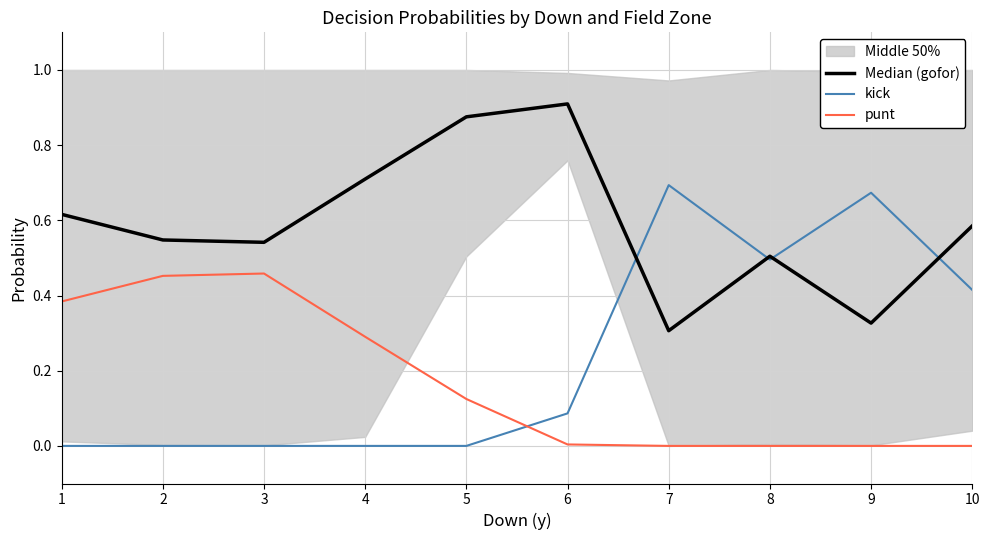

Which has a higher value, 9 or 4?

4